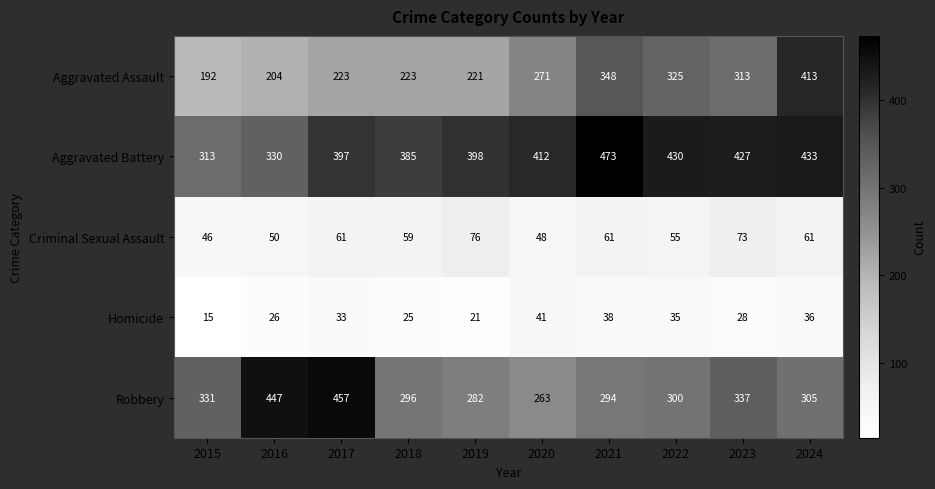

Where is Aggravated Assault nearest to the value 302?

2023